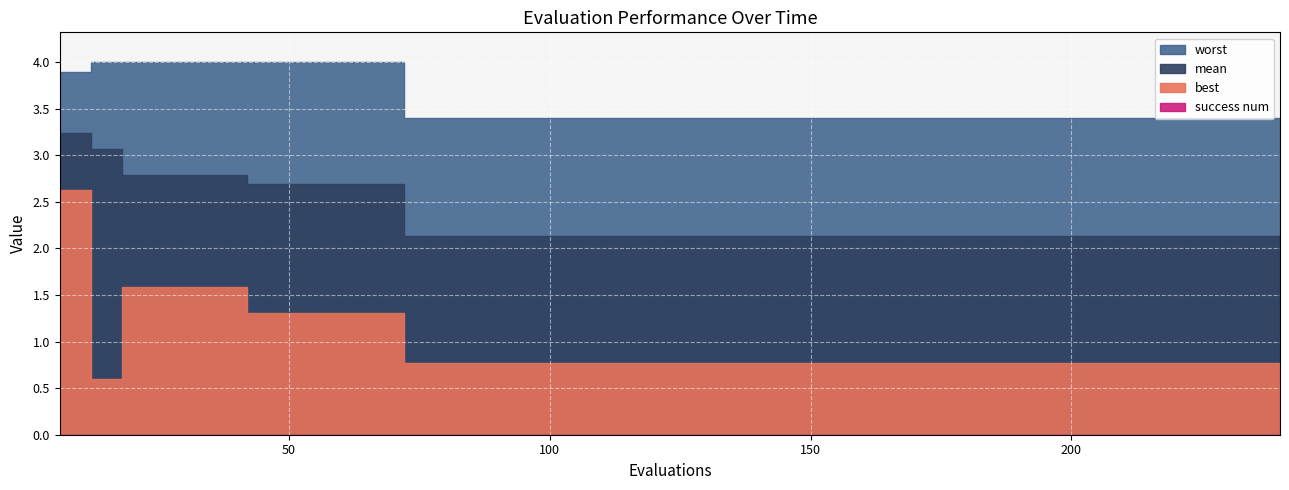

Is the value of best at 186 greater than the value of mean at 54?

No